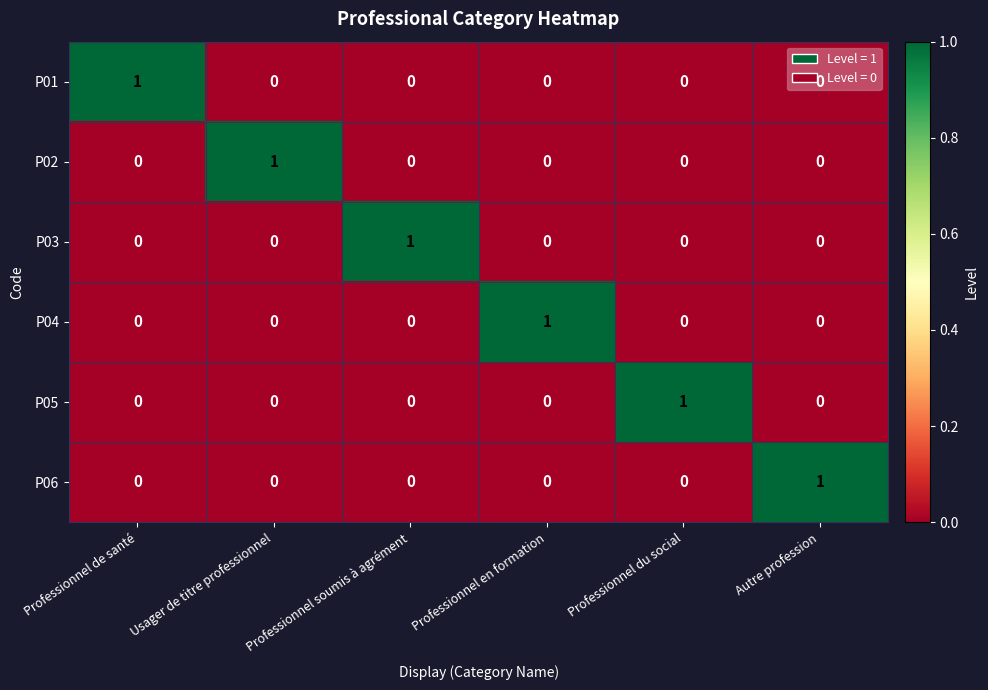

What is the total value across all series at Professionnel de santé?

1